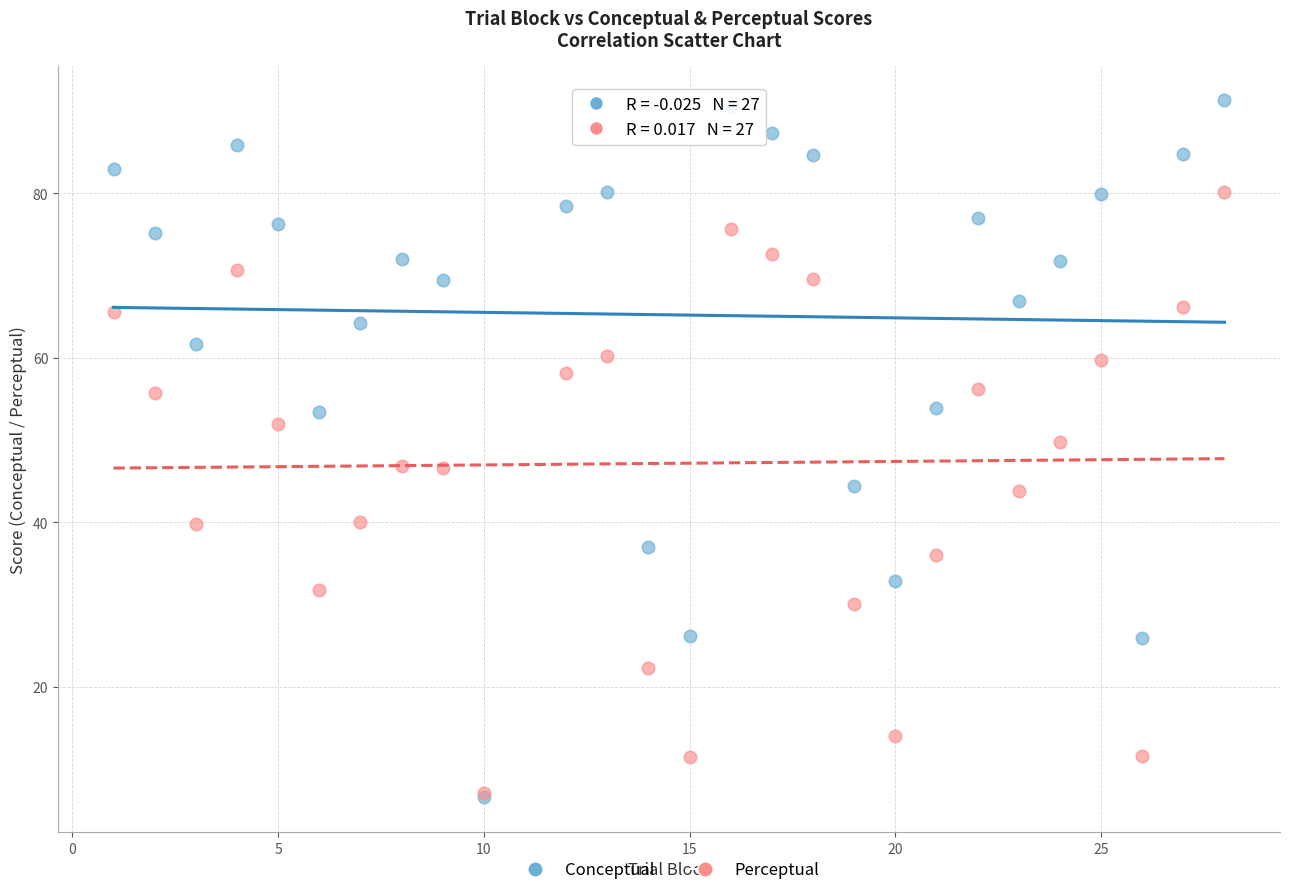

Which series reaches the maximum Y coordinate?

Conceptual